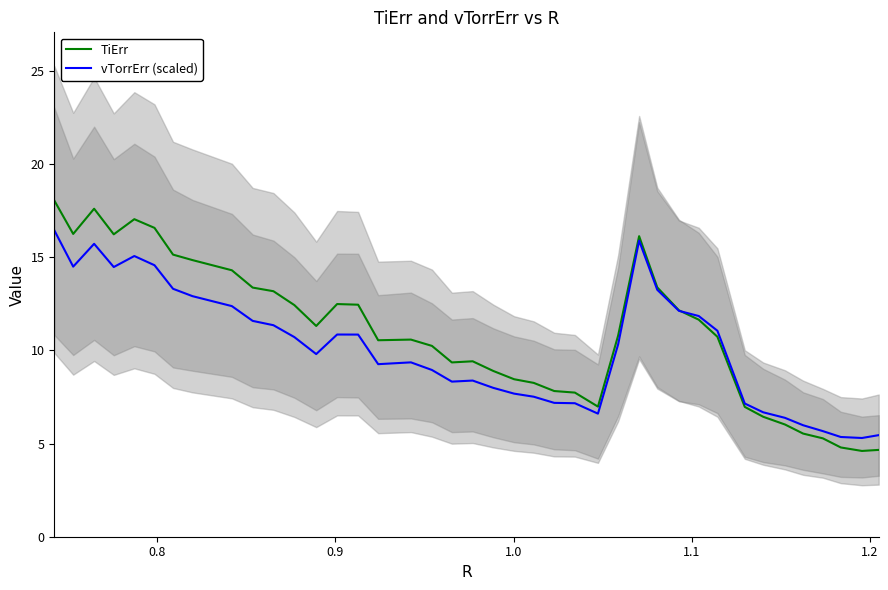

What is the minimum value for TiErr?

4.6